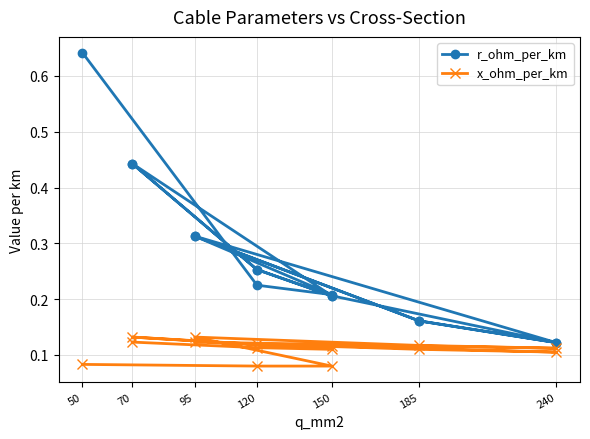

True or false: r_ohm_per_km and x_ohm_per_km intersect in this chart.

False